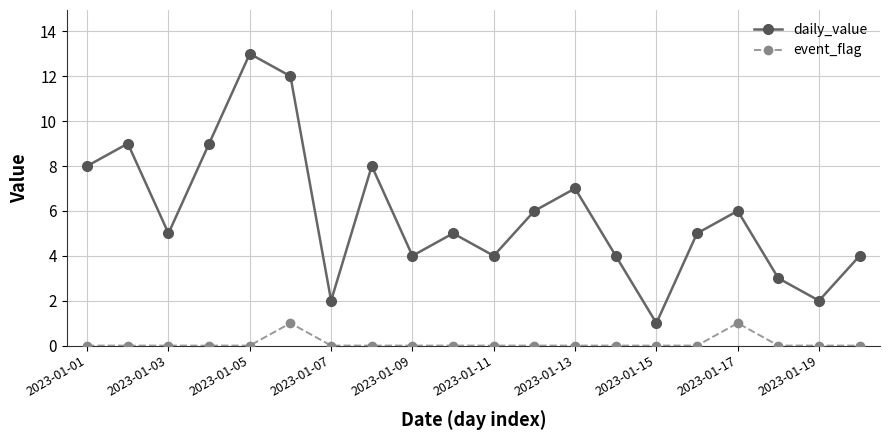

What is the maximum value shown in the chart?

13